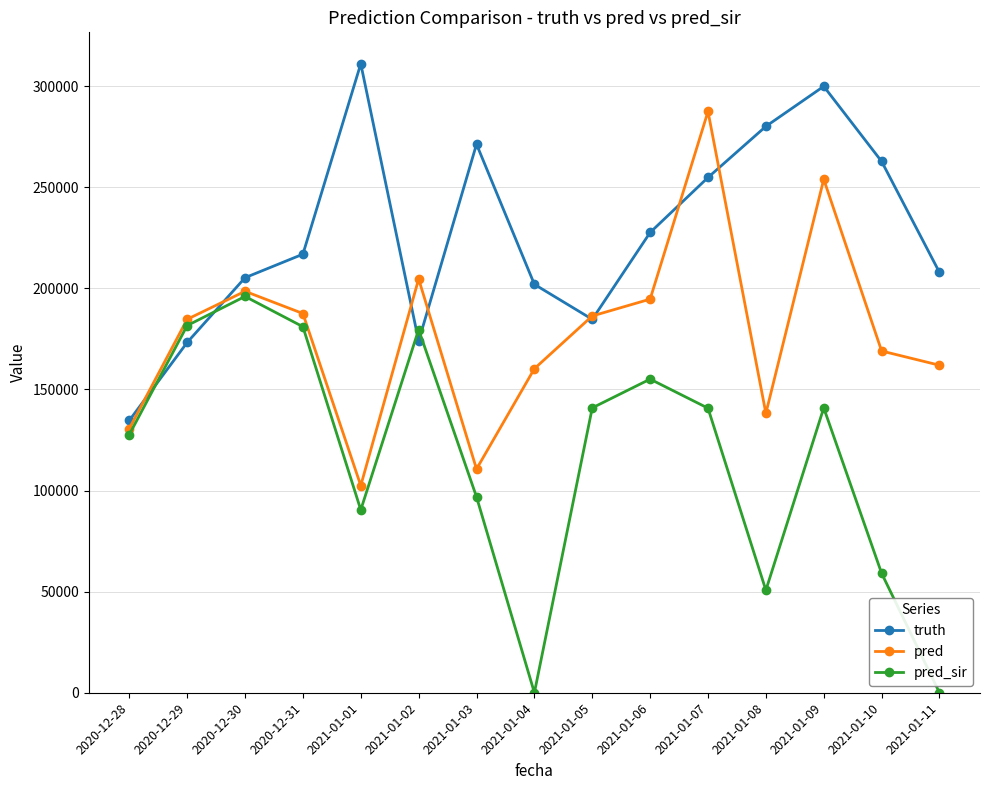

List the series in order of their overall mean, lowest first.

pred_sir, pred, truth